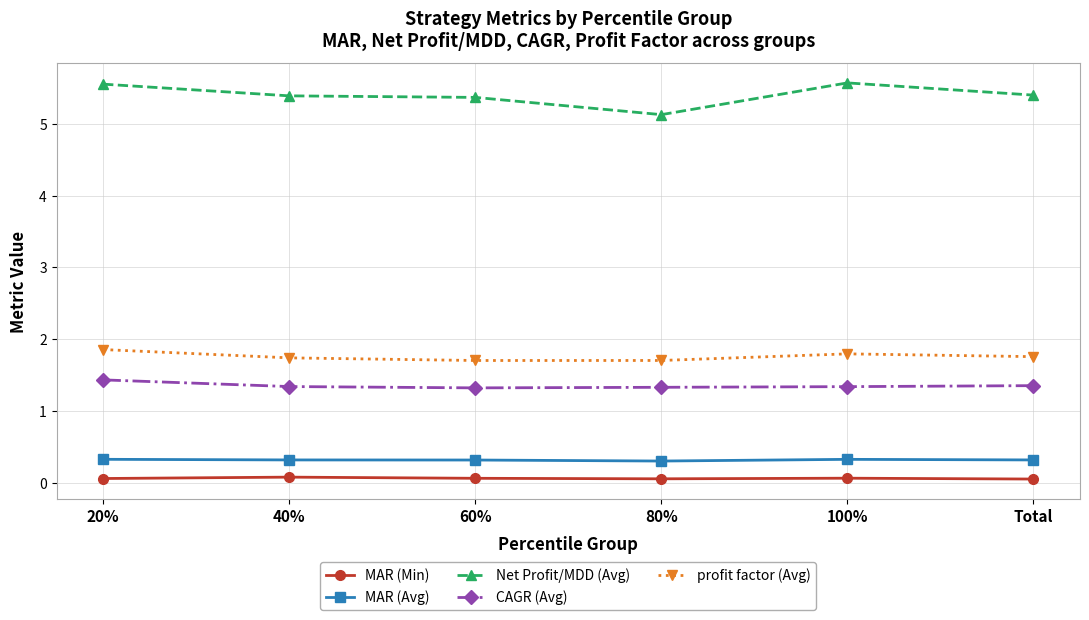

Between 40% and 80%, which series saw the biggest shift?

Net Profit/MDD (Avg)